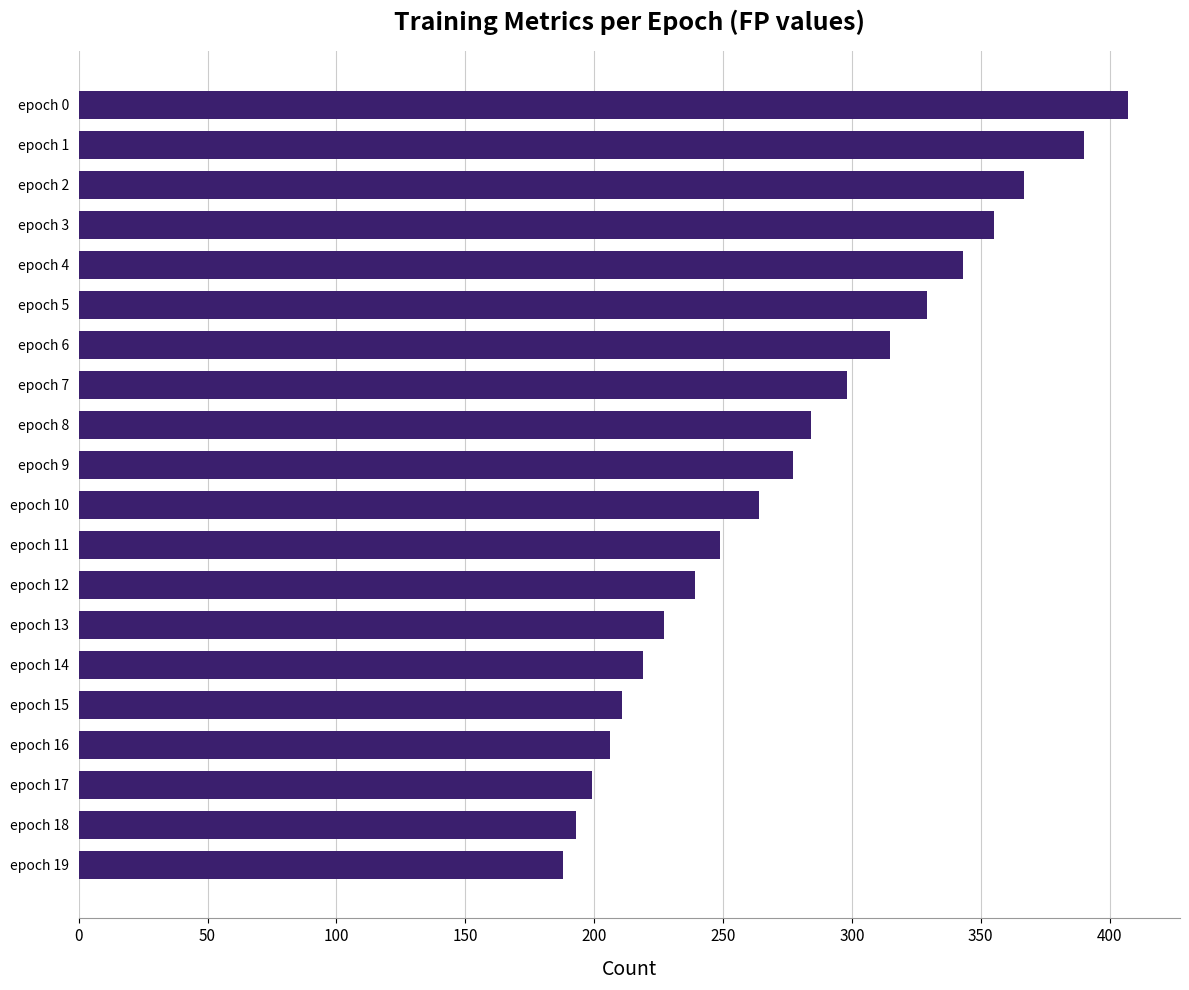

At which category does the chart reach its minimum across all series?

epoch 19